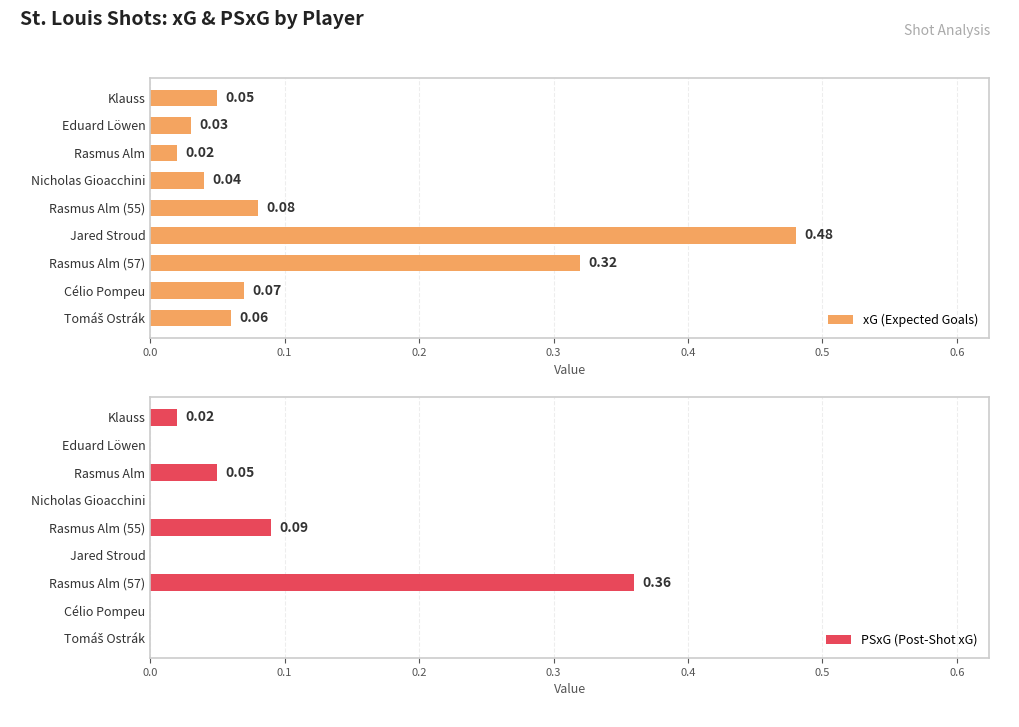

What is the sum of all PSxG (Post-Shot xG) values?

0.5